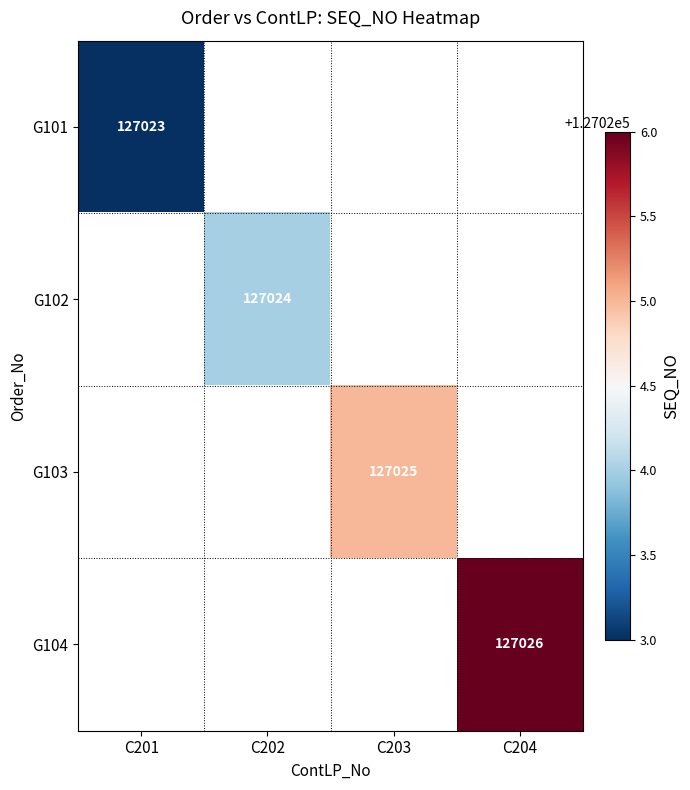

What is the greatest value displayed?

127026.0